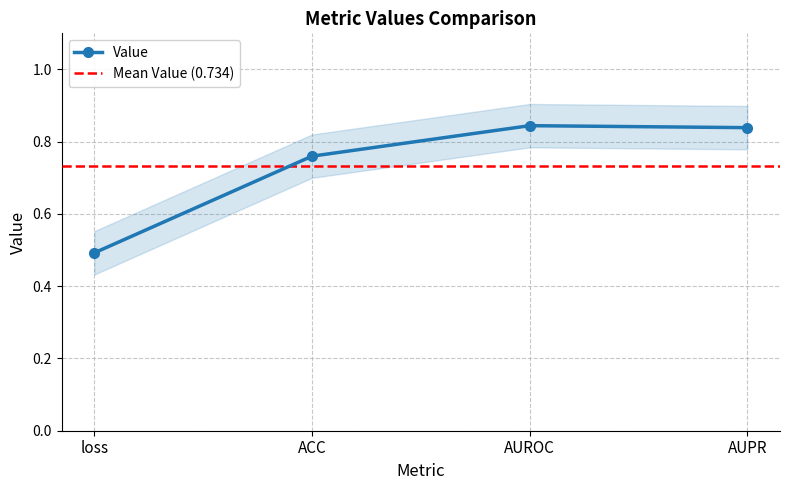

True or false: there are more than 1 points higher than both neighbors.

False